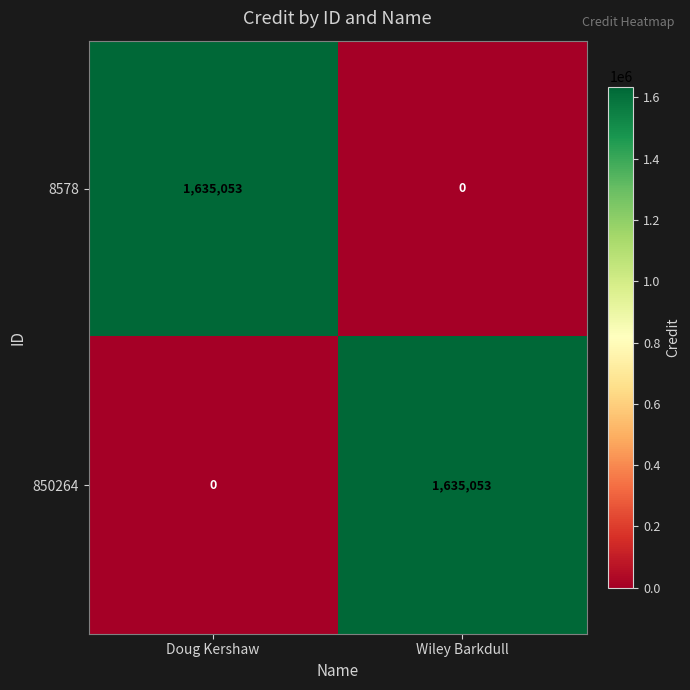

Is the value of 850264 at Doug Kershaw greater than the value of 8578 at Doug Kershaw?

No